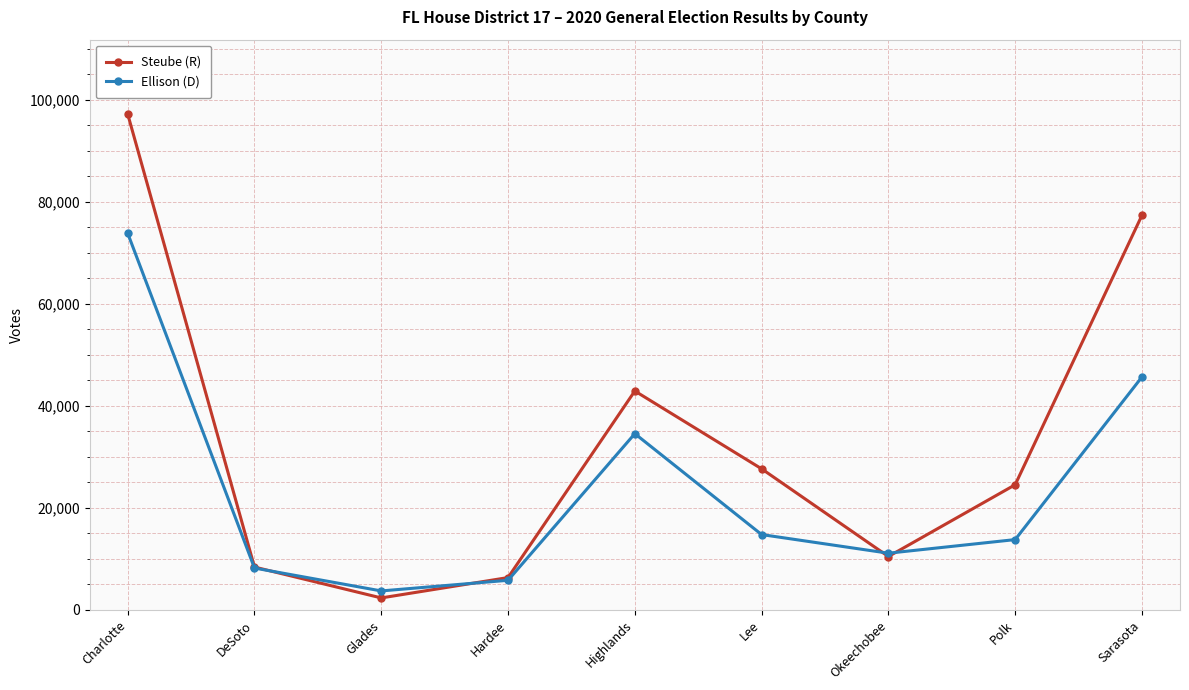

Is it true that Ellison (D) equals 14733 at Lee?

True